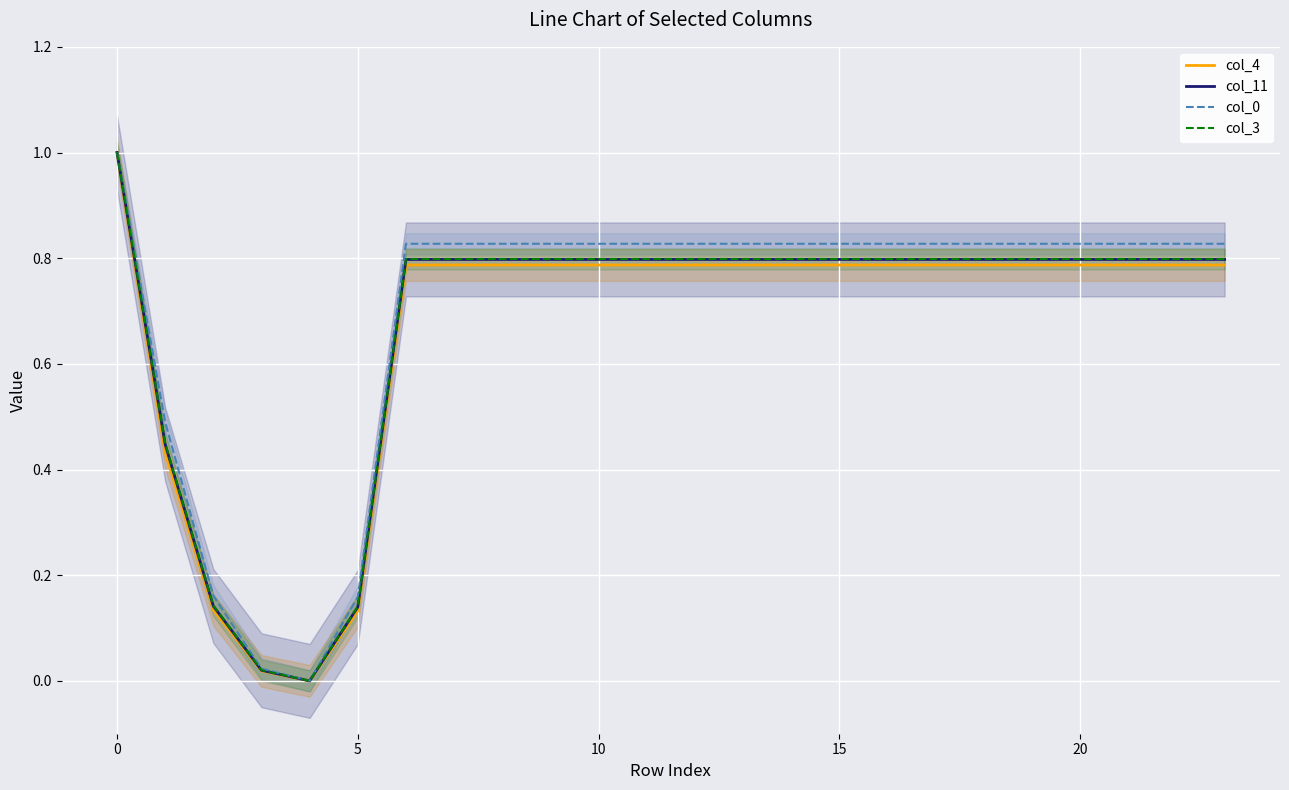

Is this an area chart (filled region under the line)?

No